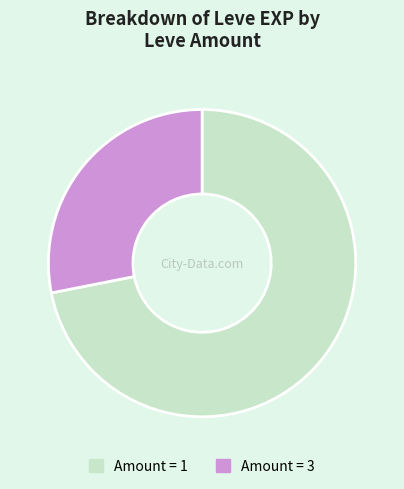

How many segments does this pie chart have?

2